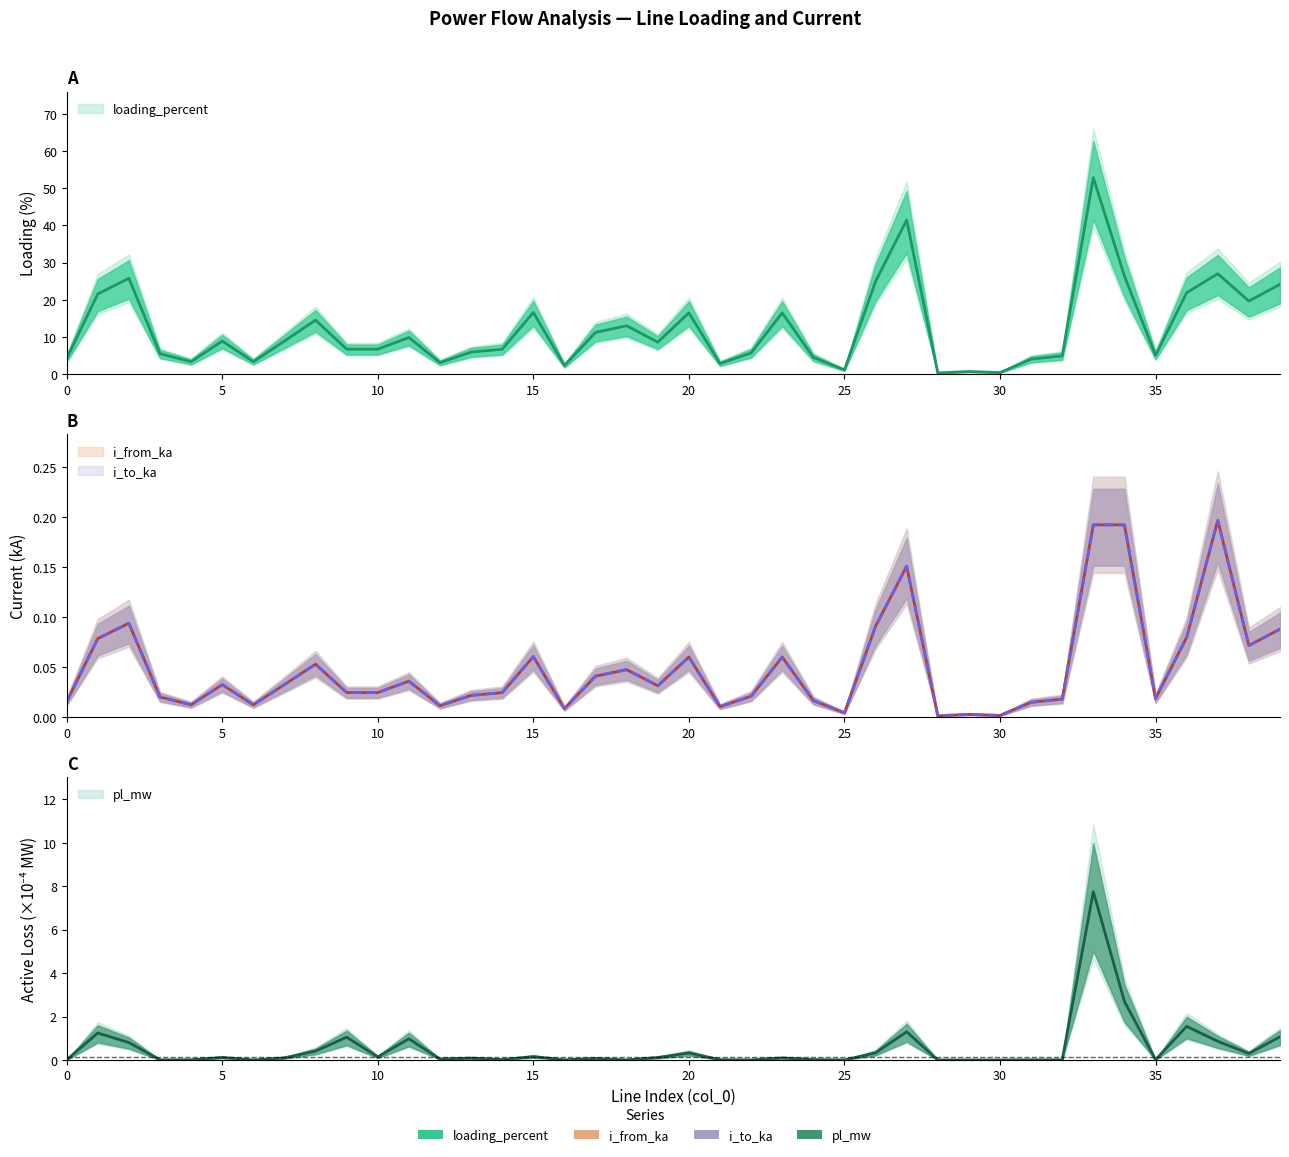

How many lines are shown in the chart?

4